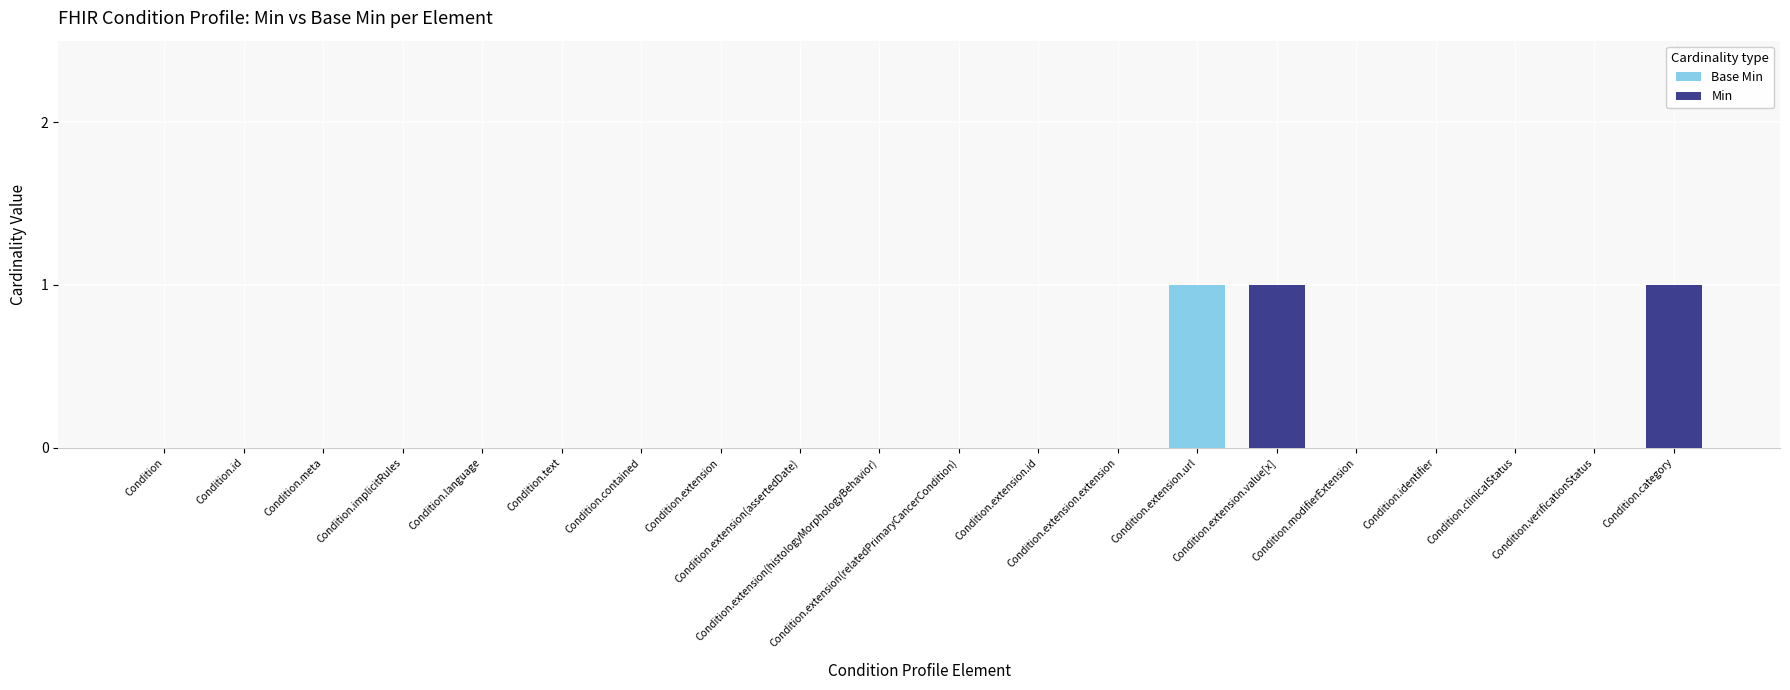

Count the number of data series in this chart.

2